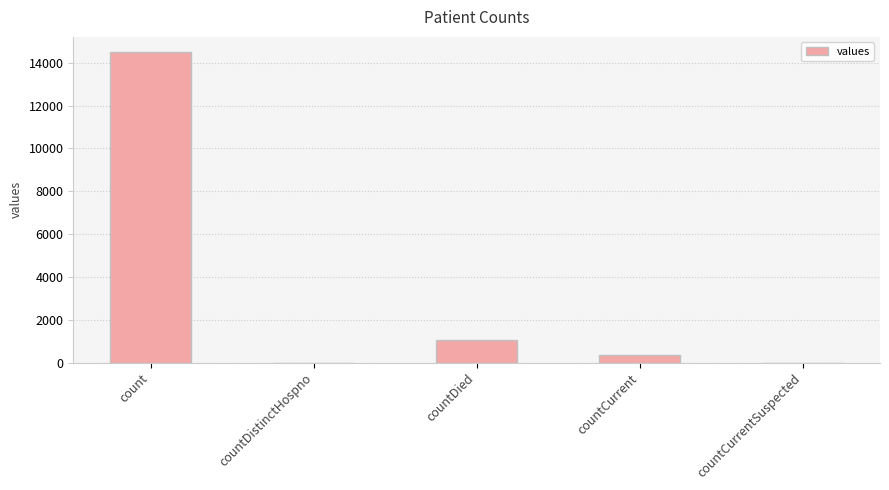

The chart shows a value of -5270 at countDistinctHospno. True or false?

False